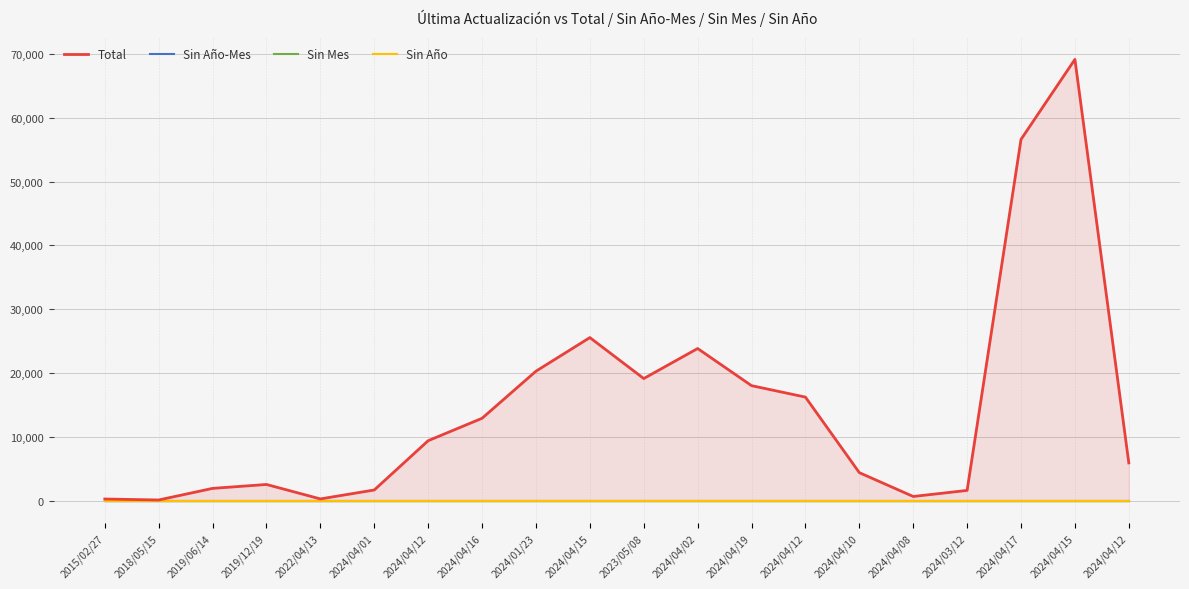

Which series has the widest spread of values?

Total